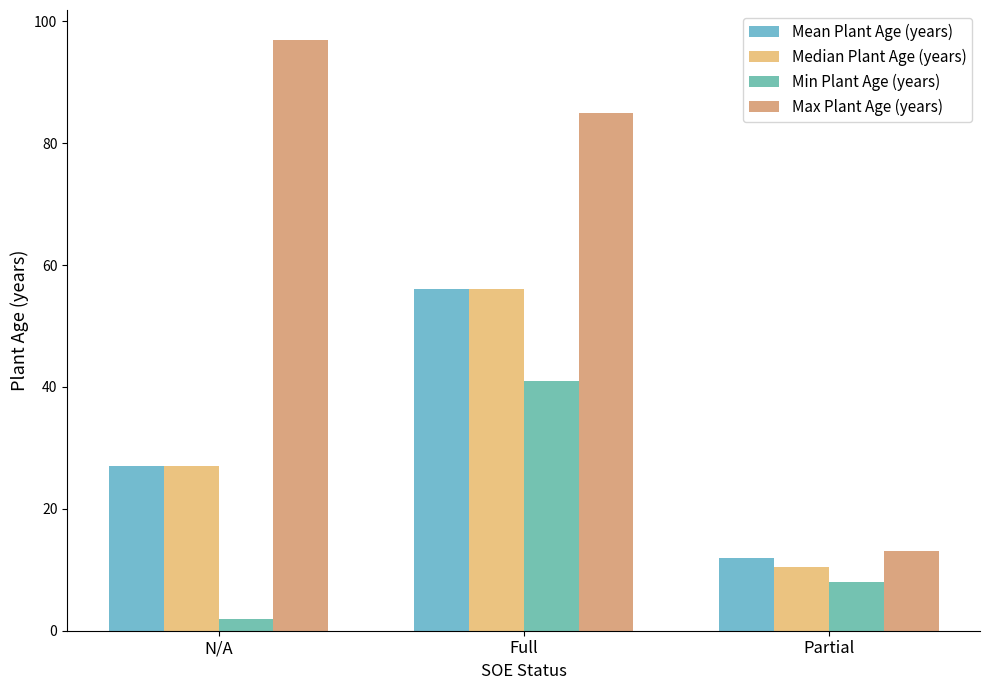

Which category has the highest value across all series?

N/A